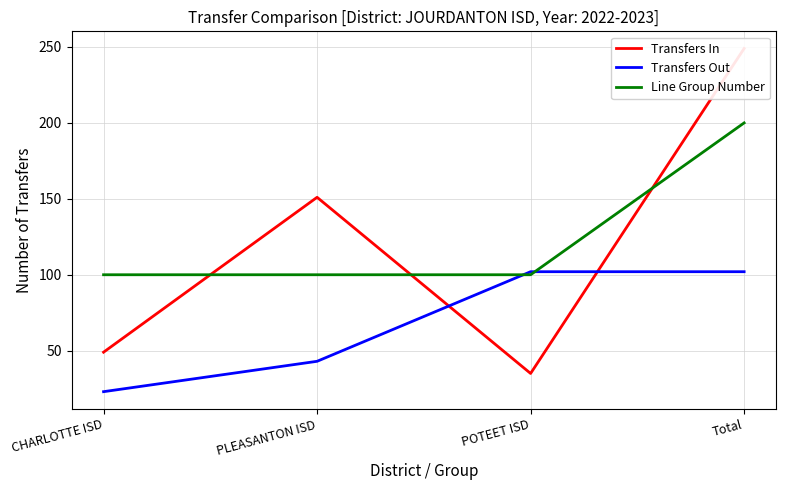

Where is Transfers In nearest to the value 142?

PLEASANTON ISD